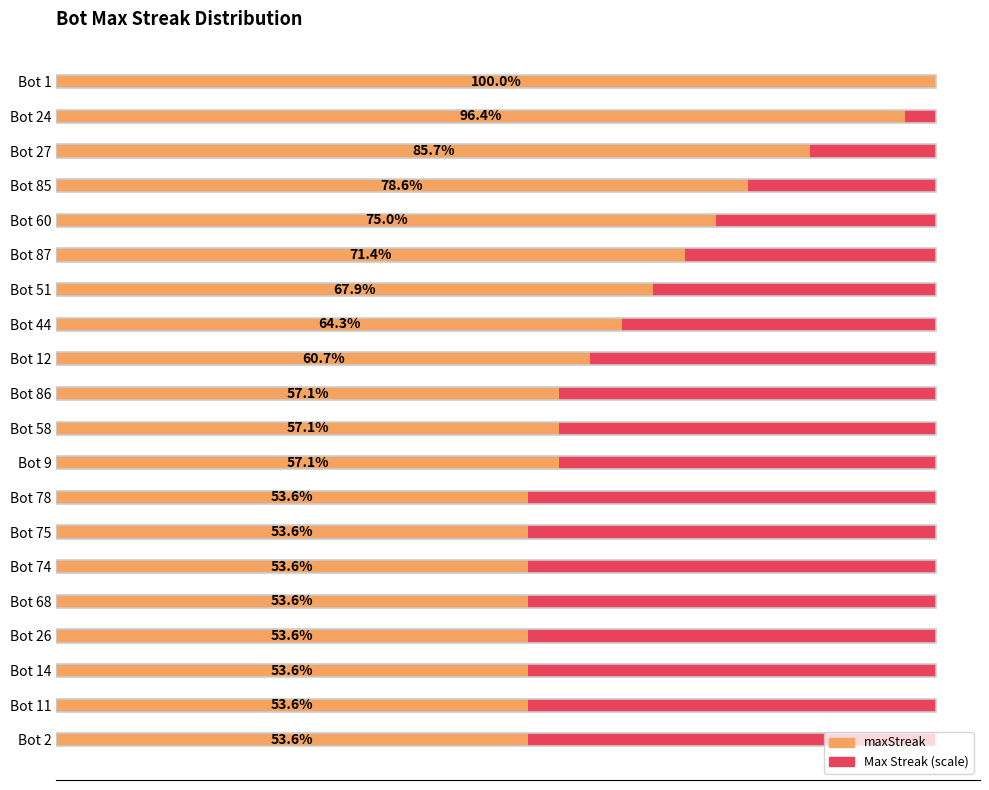

How many bars are there in total?

40